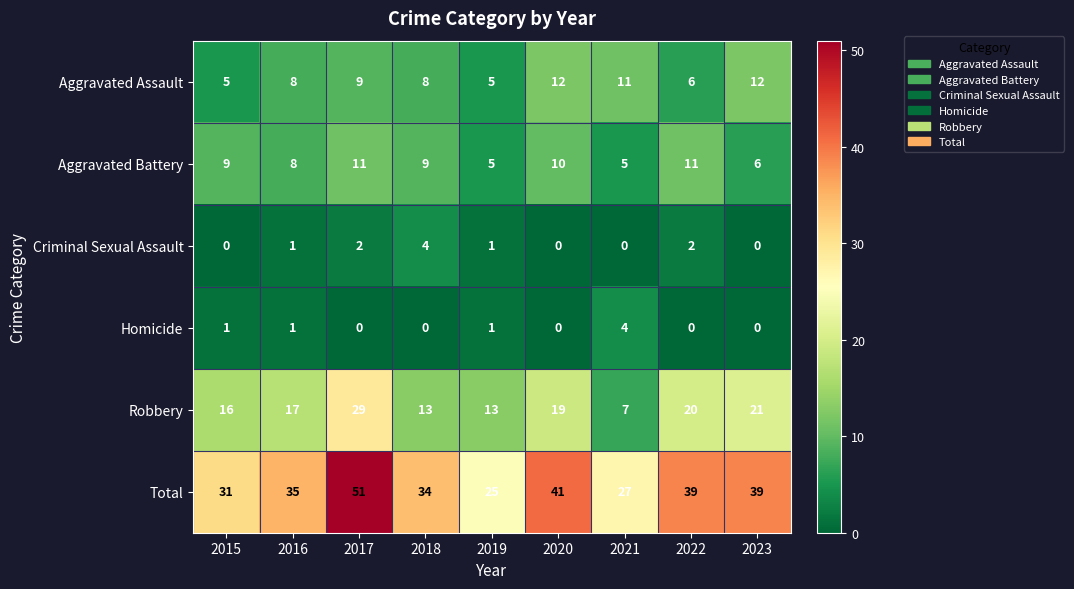

What is the minimum value for Aggravated Battery?

5